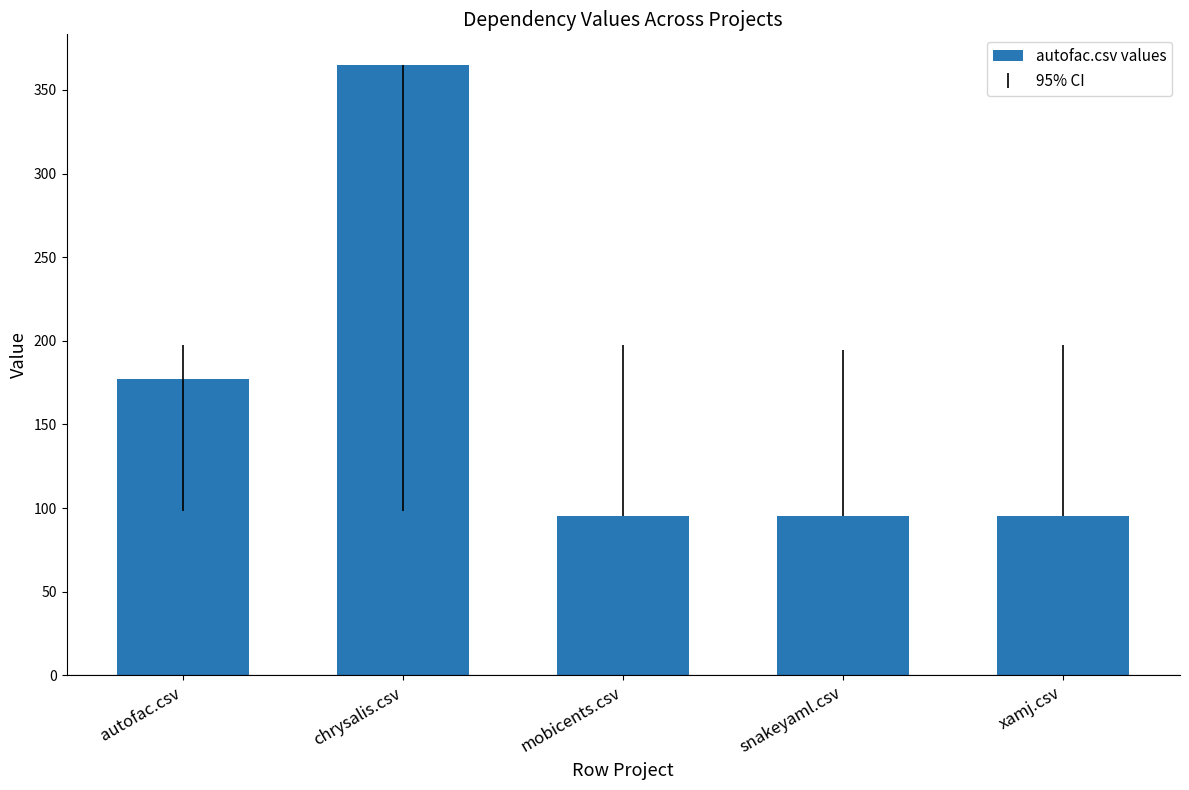

Which label corresponds to the largest value in the chart?

chrysalis.csv